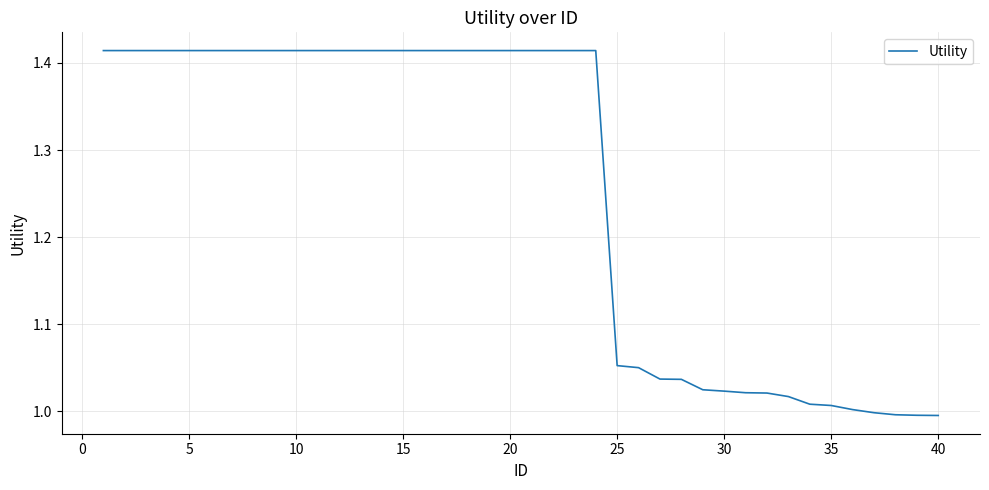

How many lines are shown in the chart?

1